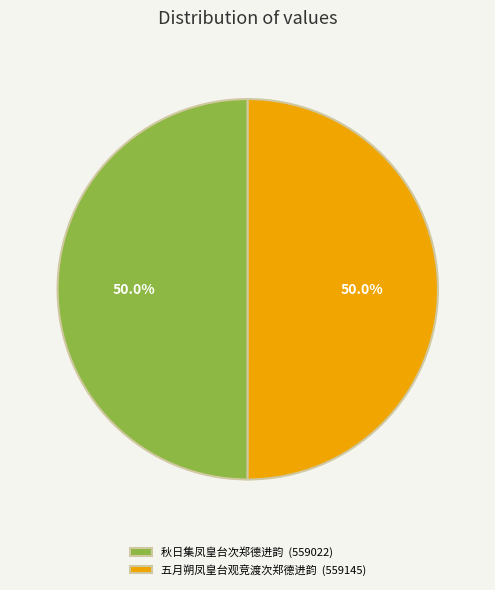

Approximately how many times larger is the value at 五月朔凤皇台观竞渡次郑德进韵 (559145) compared to 秋日集凤皇台次郑德进韵 (559022)?

1.0